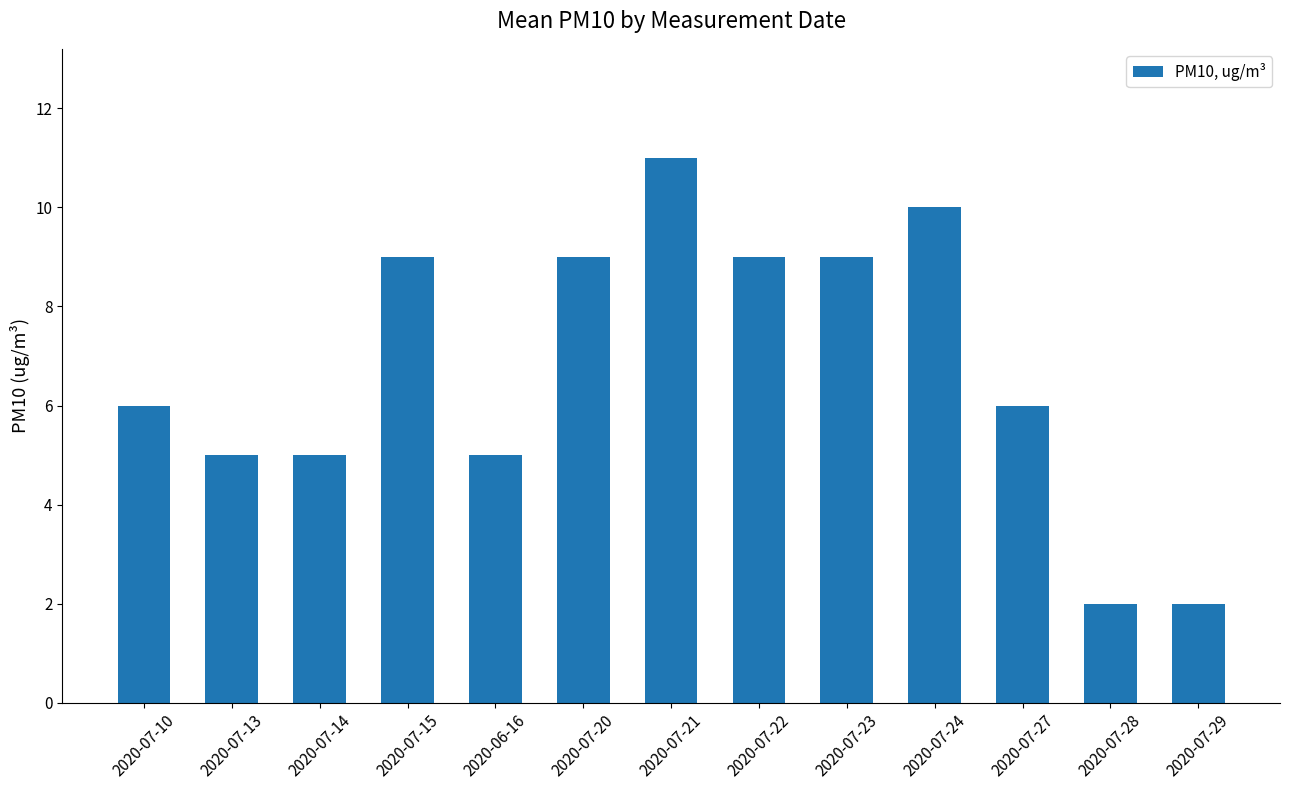

What is the smallest value displayed?

2